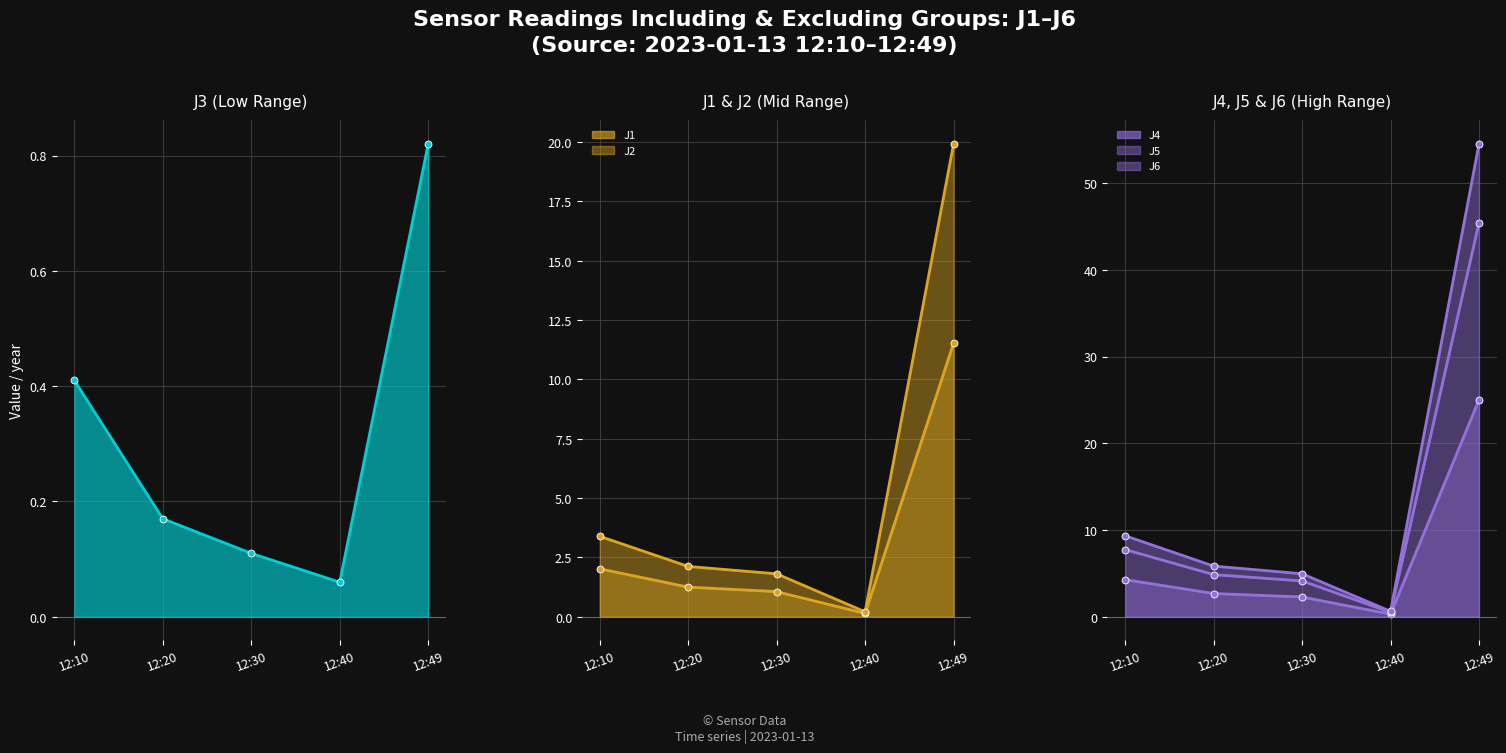

Where is J2 nearest to the value 10?

12:10